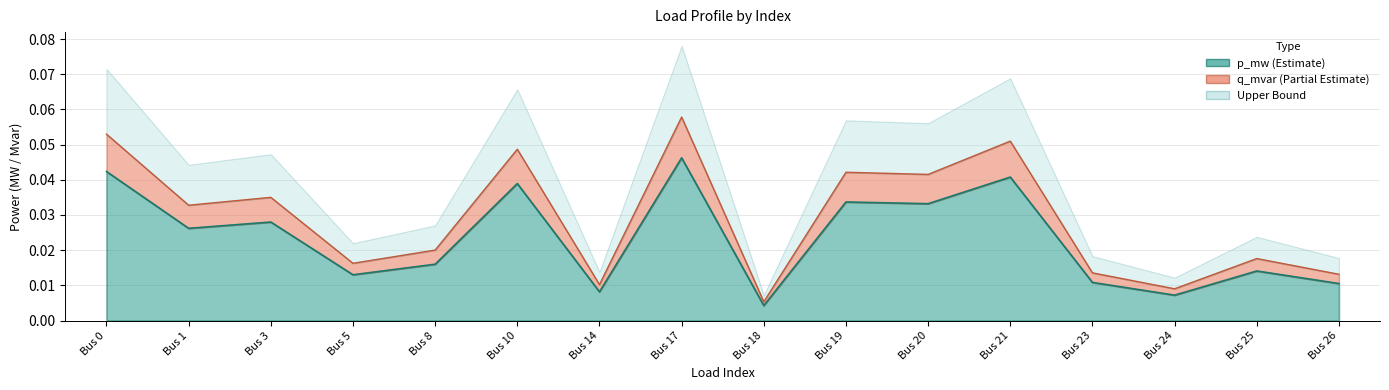

Where is the first local minimum for q_mvar?

Bus 1